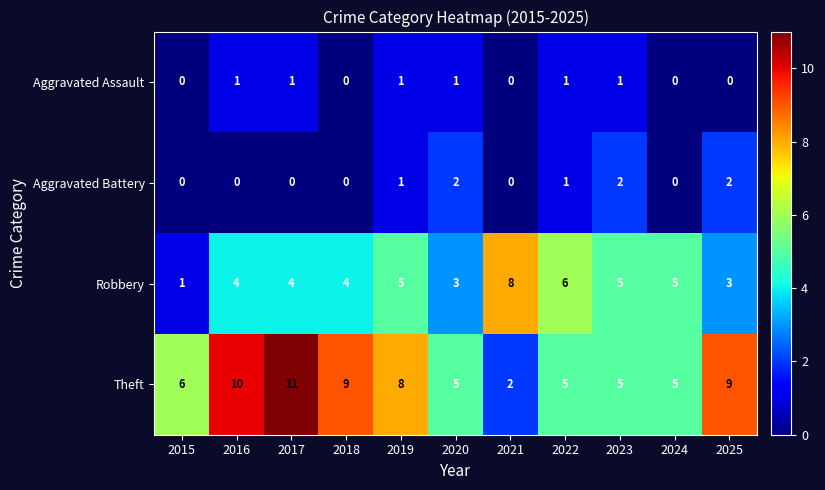

Which category has the highest value across all series?

2017